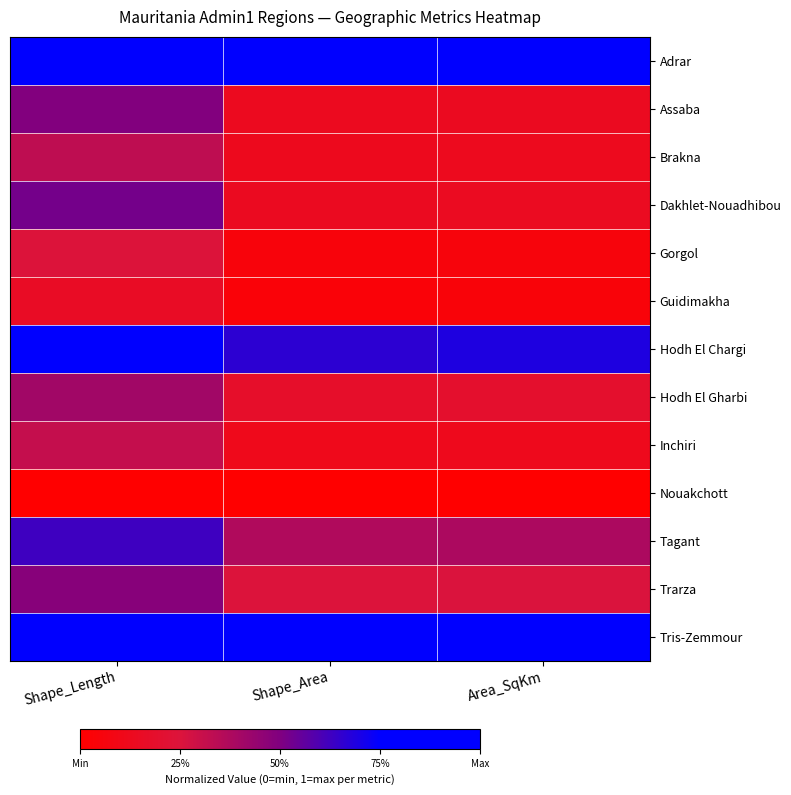

At how many categories does at least one series exceed 0?

3